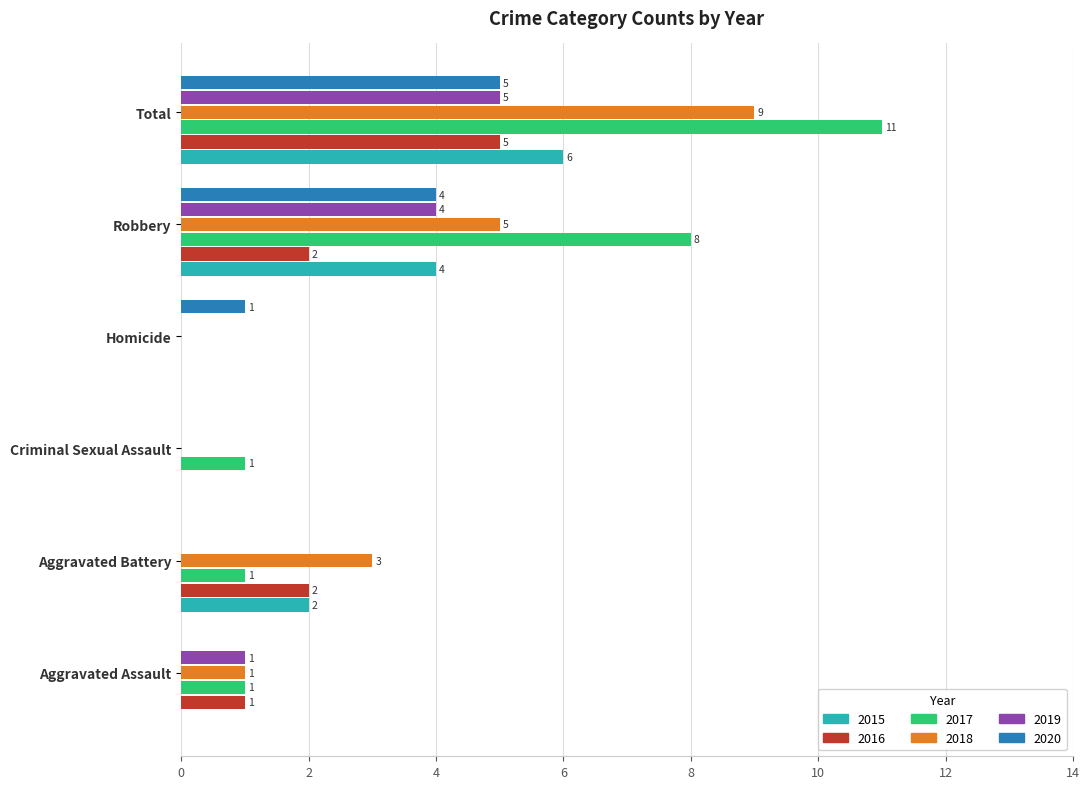

Which series has the largest total across all categories?

2017